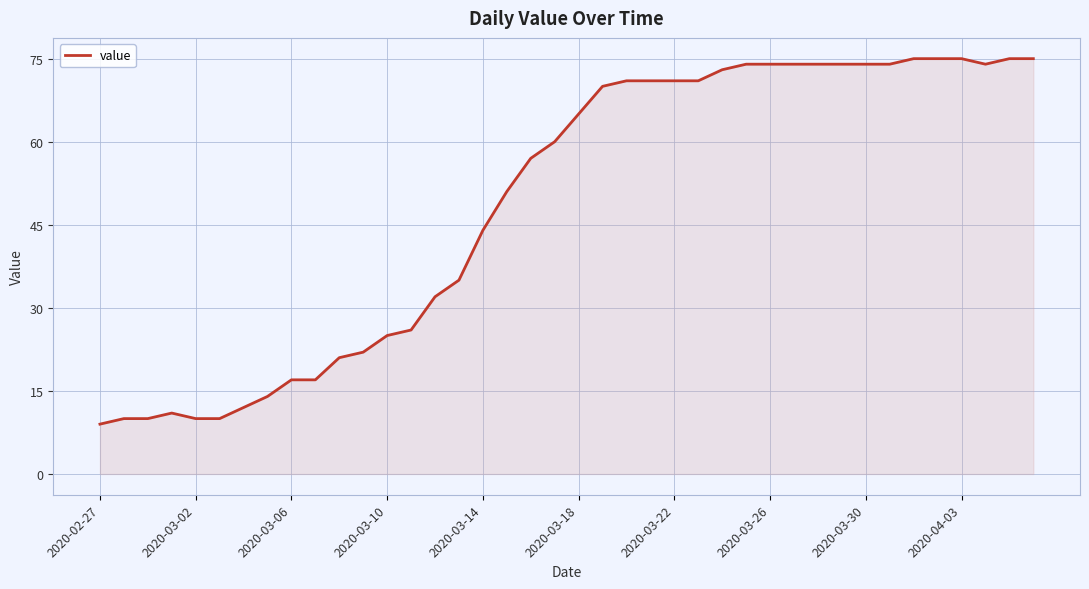

What is the difference between the second highest and second lowest values?

65